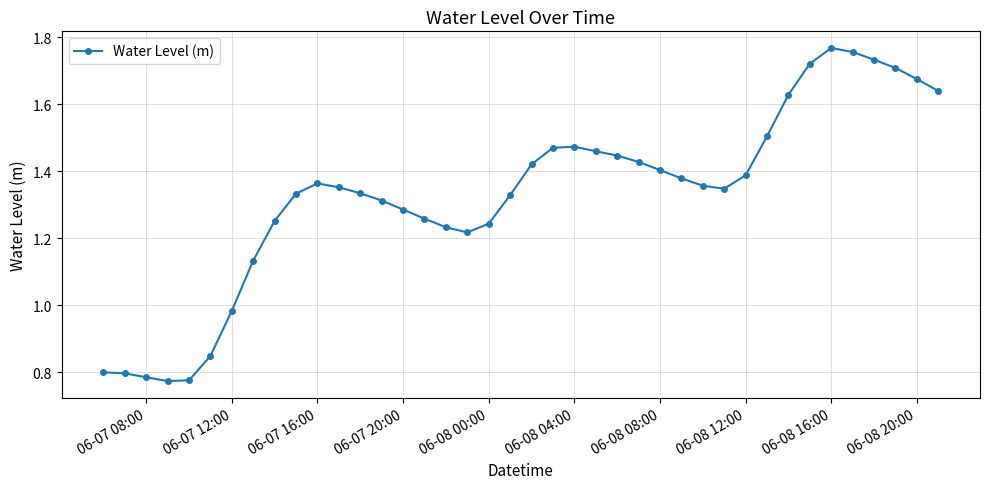

What is the sum of all values?

53.1